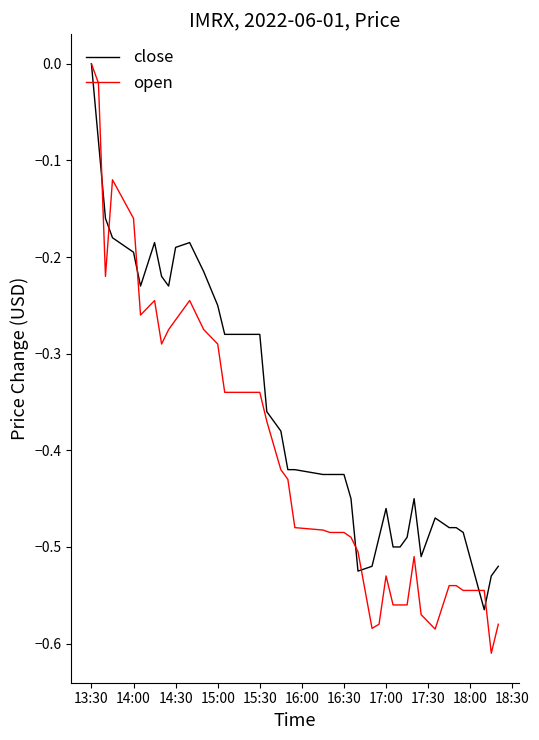

How many lines are shown in the chart?

2